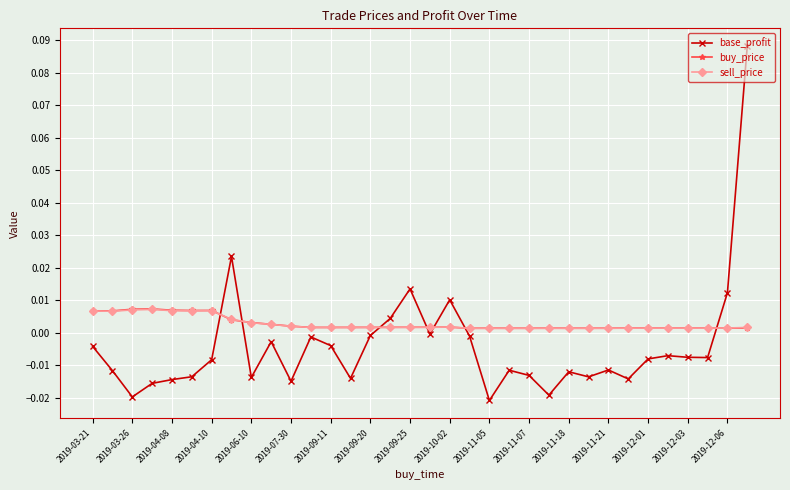

True or false: buy_price has more than 2 points higher than both neighbors.

True